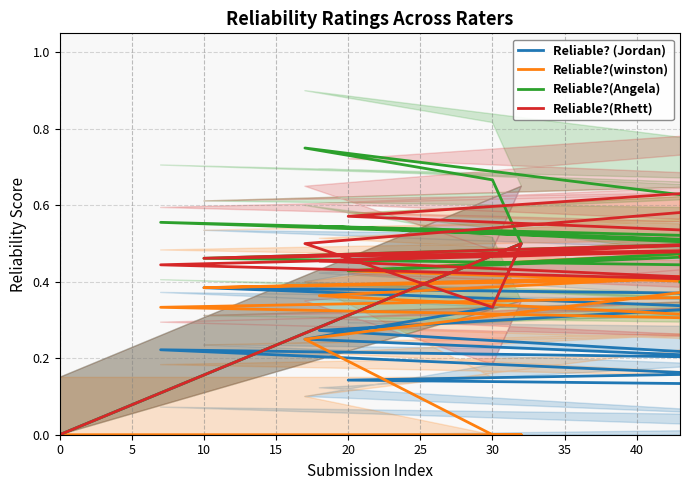

True or false: Reliable?(Angela) has more than 0 points higher than both neighbors.

True